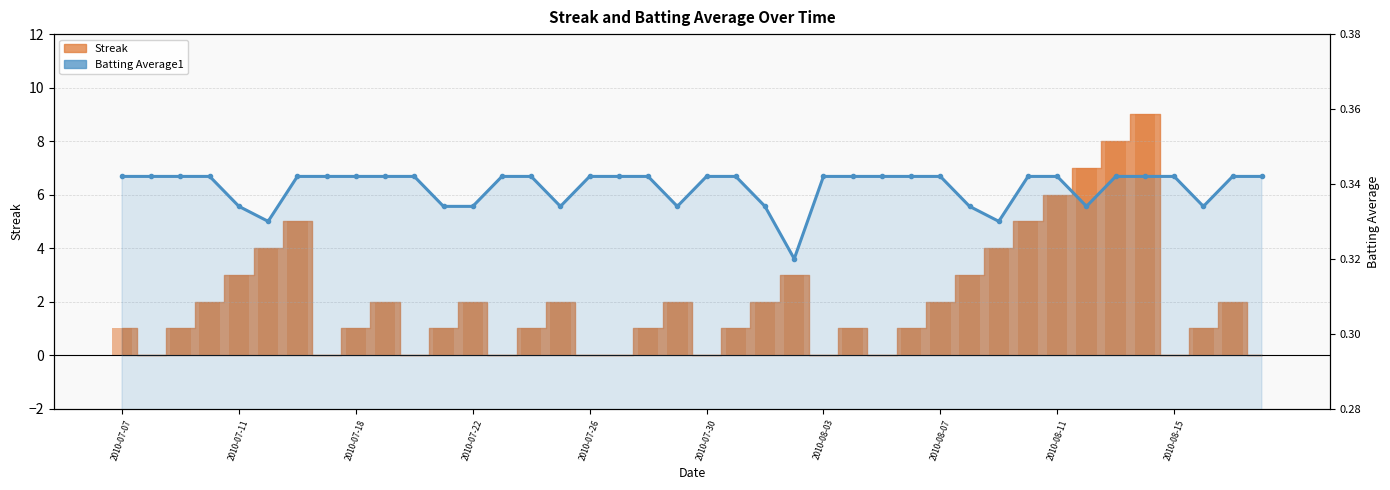

What is the average value?

0.3